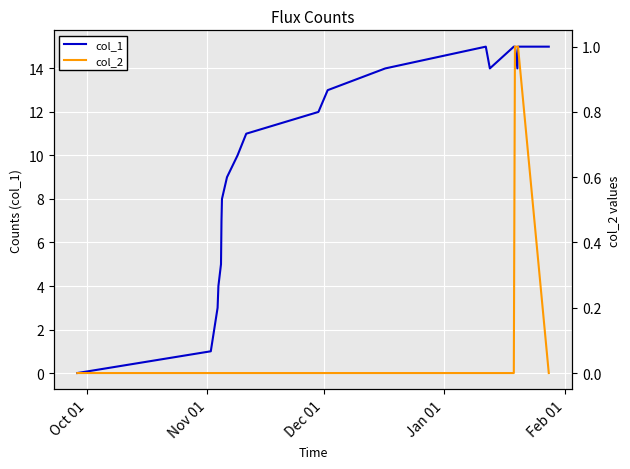

What are all the series names shown in the legend?

col_1, col_2